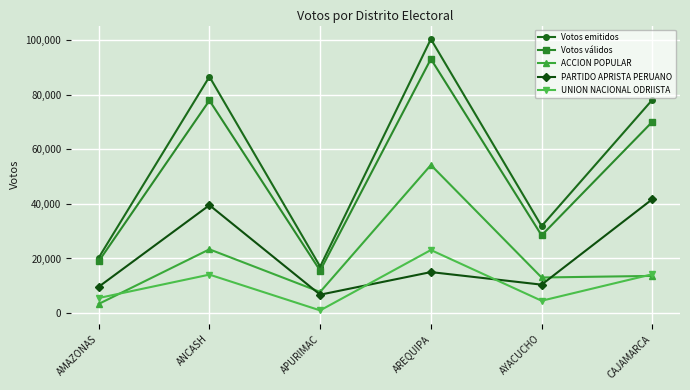

True or false: Votos válidos has more than 0 points higher than both neighbors.

True